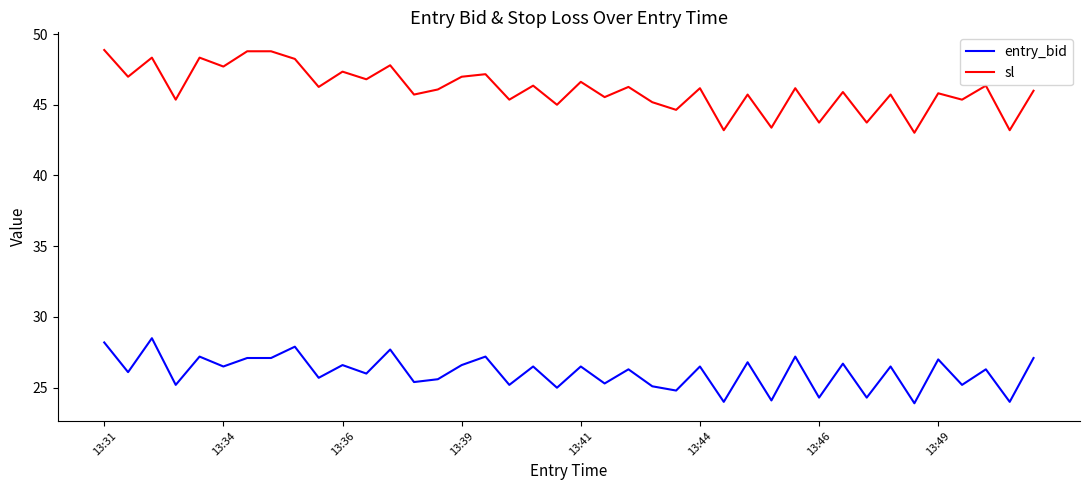

Which series has the largest range (max minus min)?

sl